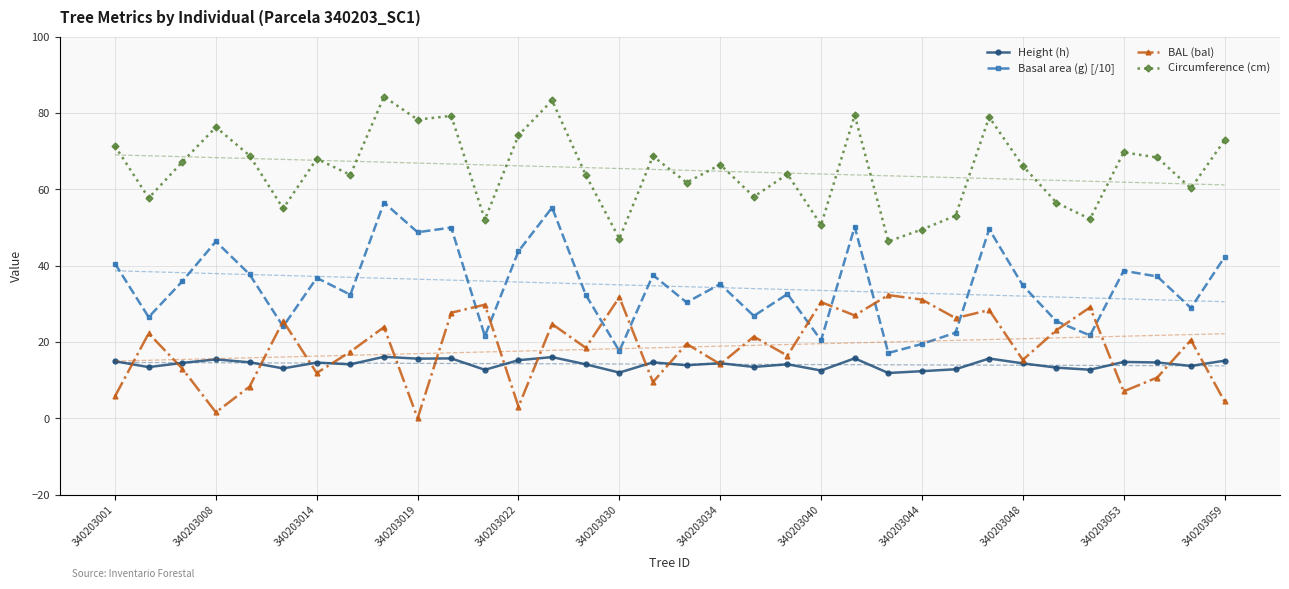

True or false: BAL (bal) has more than 2 interior local peaks.

True